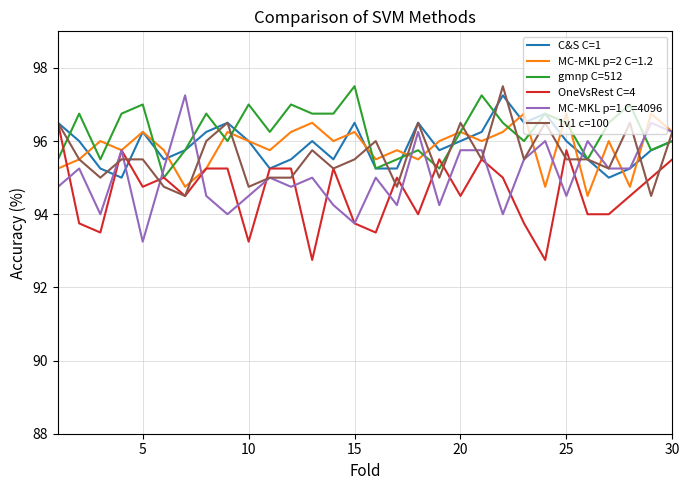

How many times do gmnp C=512 and MC-MKL p=1 C=4096 cross each other?

7